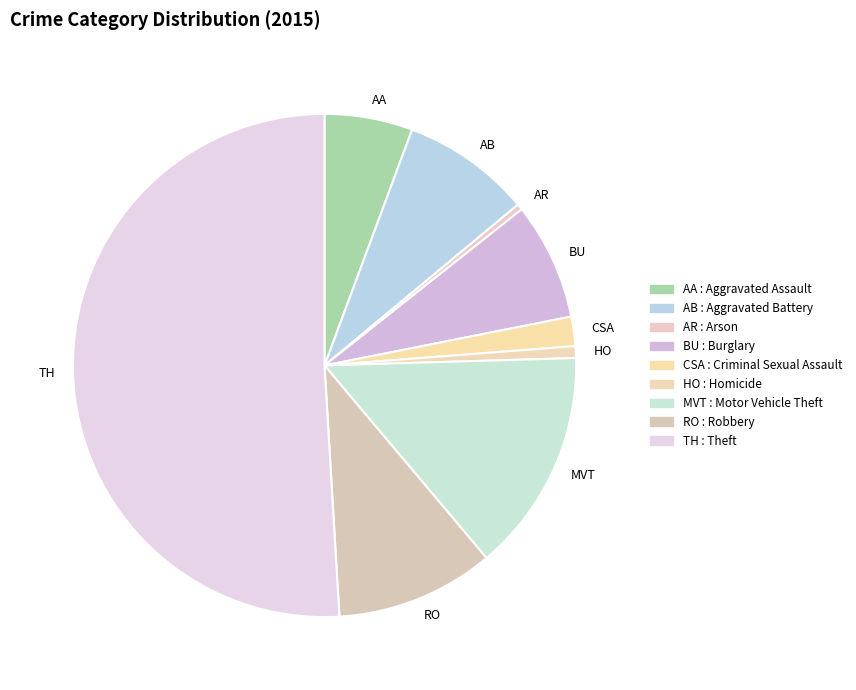

The TH slice represents 51% of the pie. True or false?

True